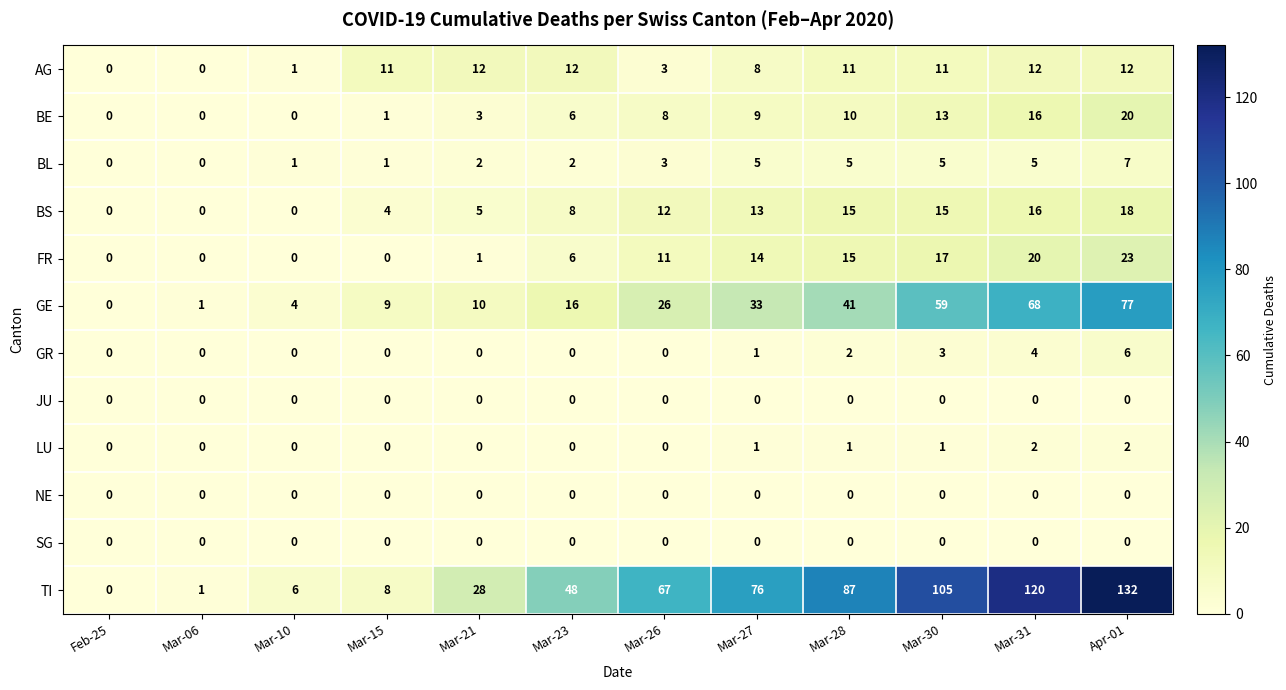

Count the LU values in the range 0 to 1.

10